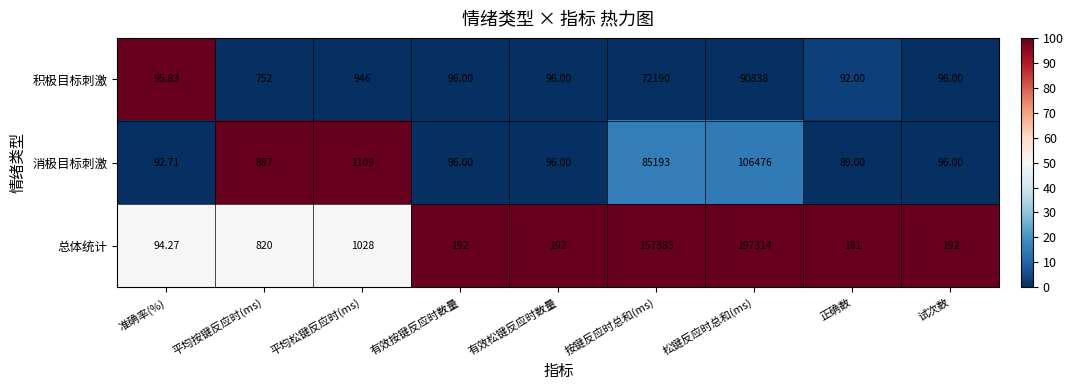

At which category does the chart reach its minimum across all series?

正确数